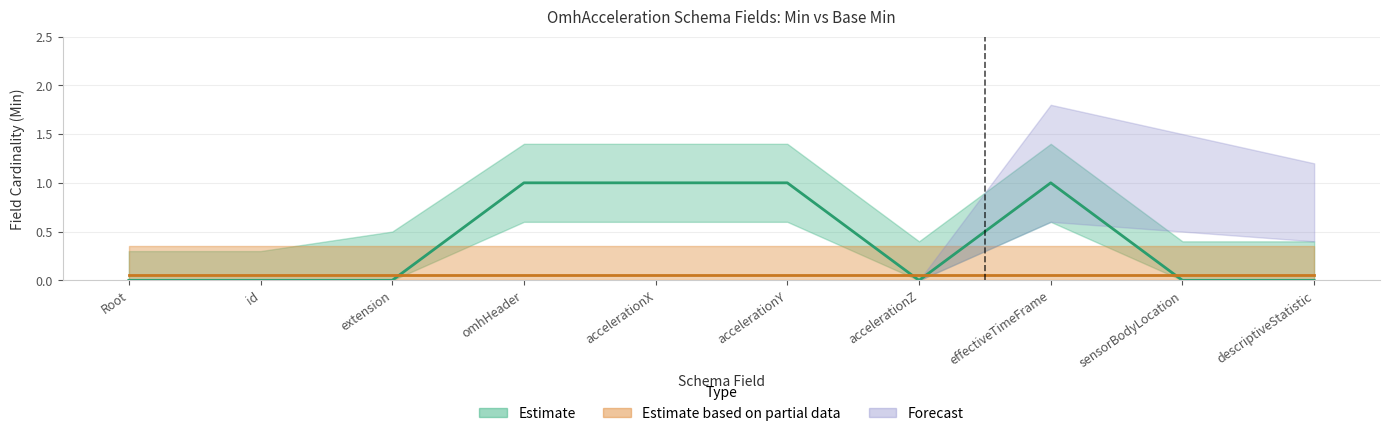

At which category does the data reach its first local valley?

accelerationZ